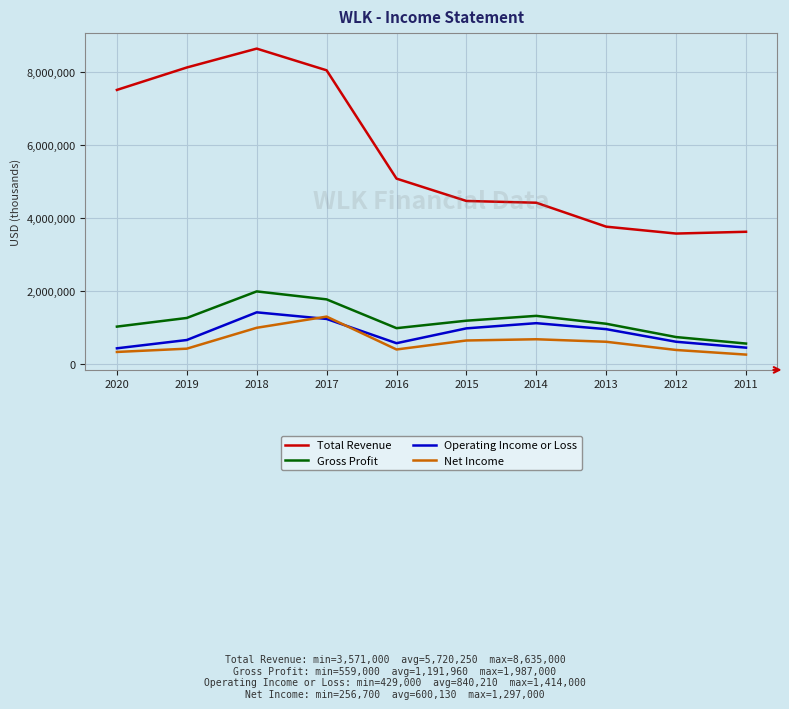

At how many categories does at least one series exceed 6105655?

4